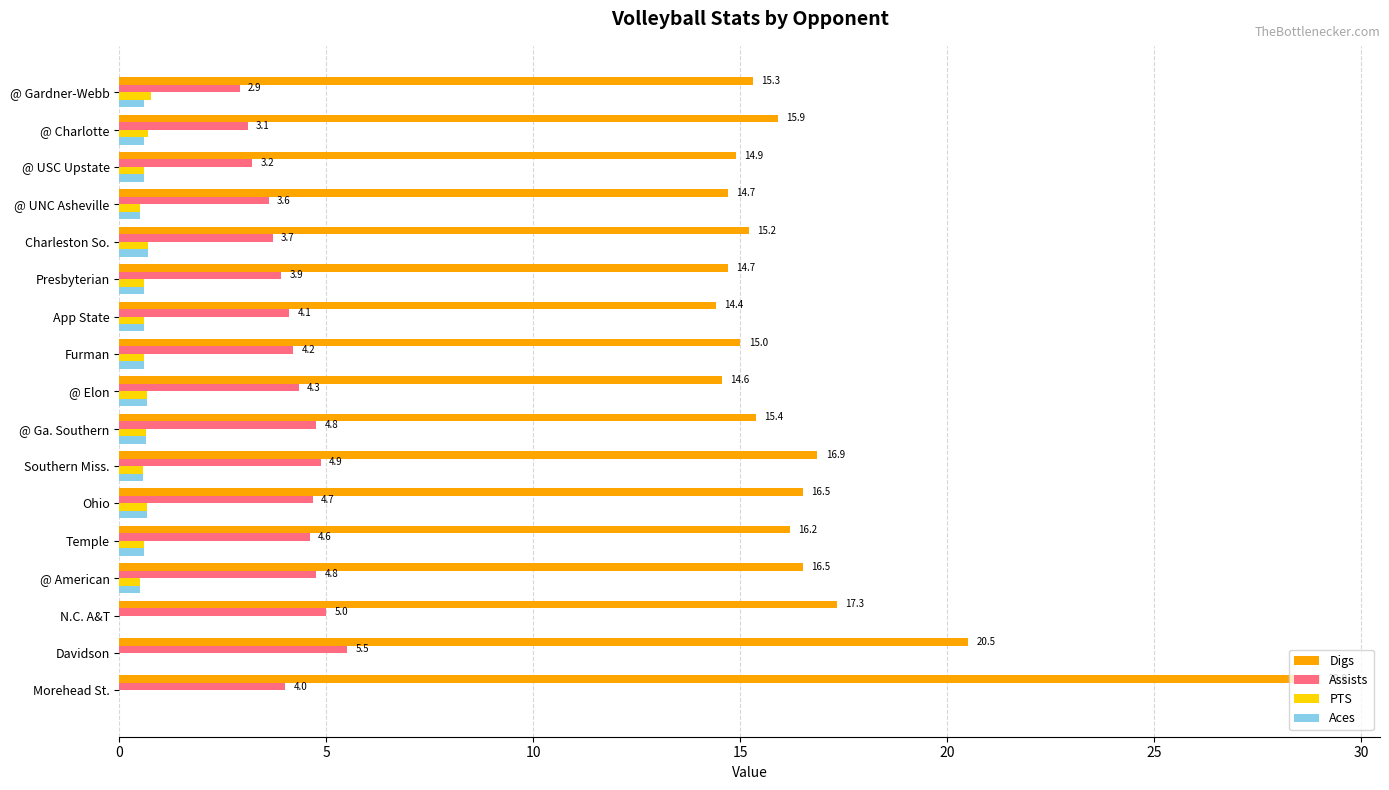

At which label does PTS reach its peak?

@ Gardner-Webb